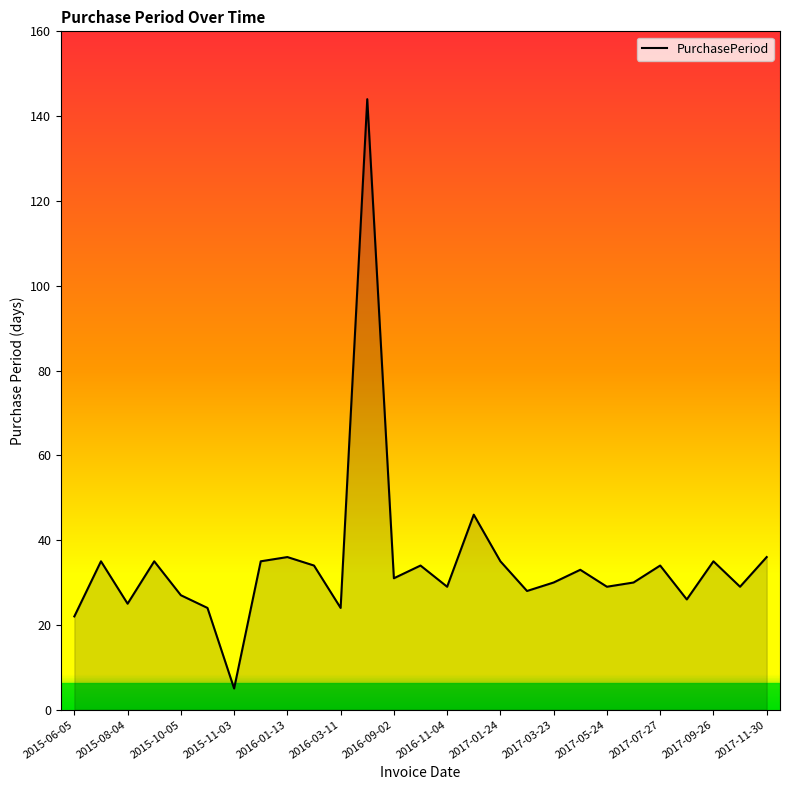

What is the greatest value displayed?

144